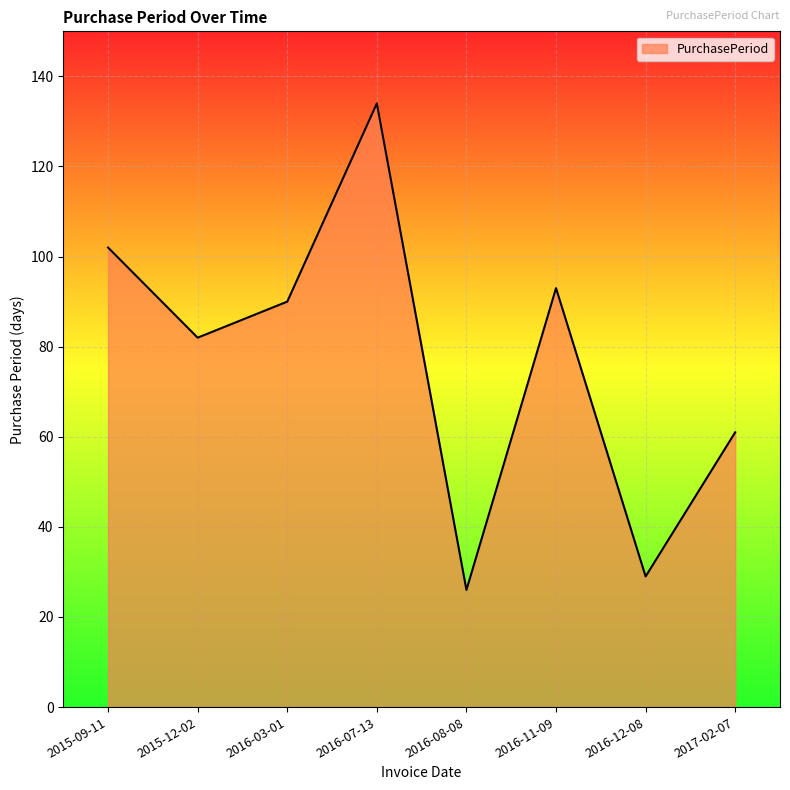

List the labels in order of value, smallest first.

2016-08-08, 2016-12-08, 2017-02-07, 2015-12-02, 2016-03-01, 2016-11-09, 2015-09-11, 2016-07-13